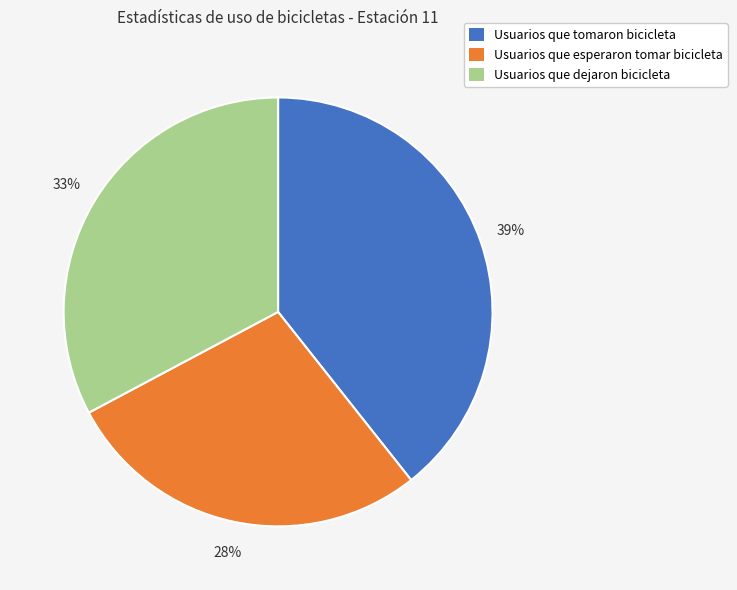

Between Usuarios que dejaron bicicleta and Usuarios que esperaron tomar bicicleta, which is larger?

Usuarios que dejaron bicicleta